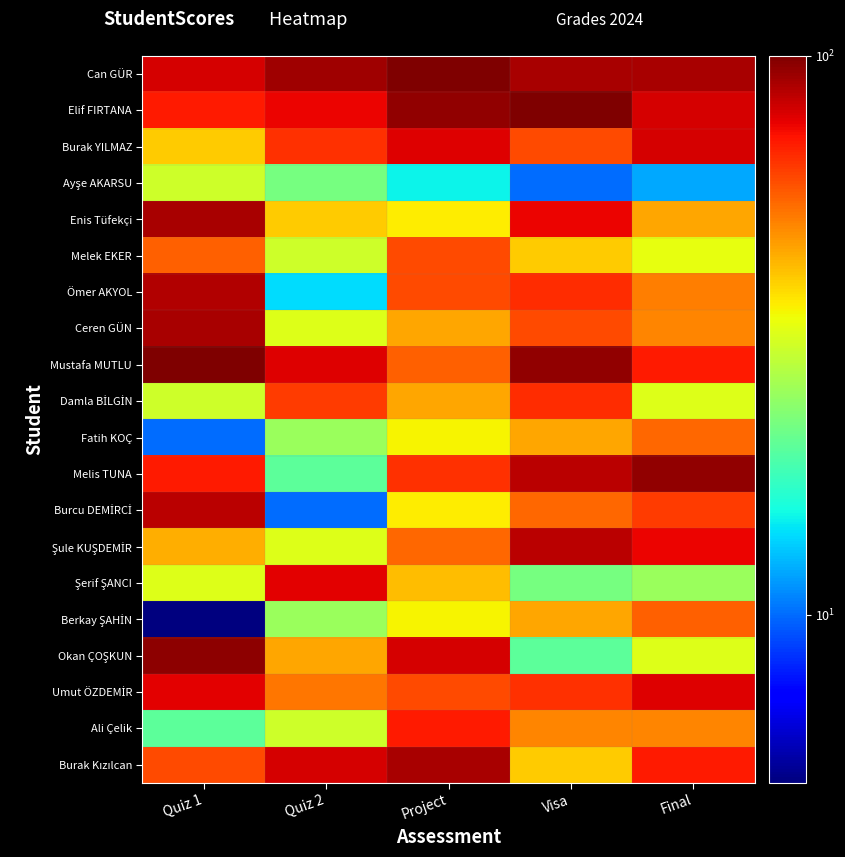

What is the minimum value shown in the chart?

5